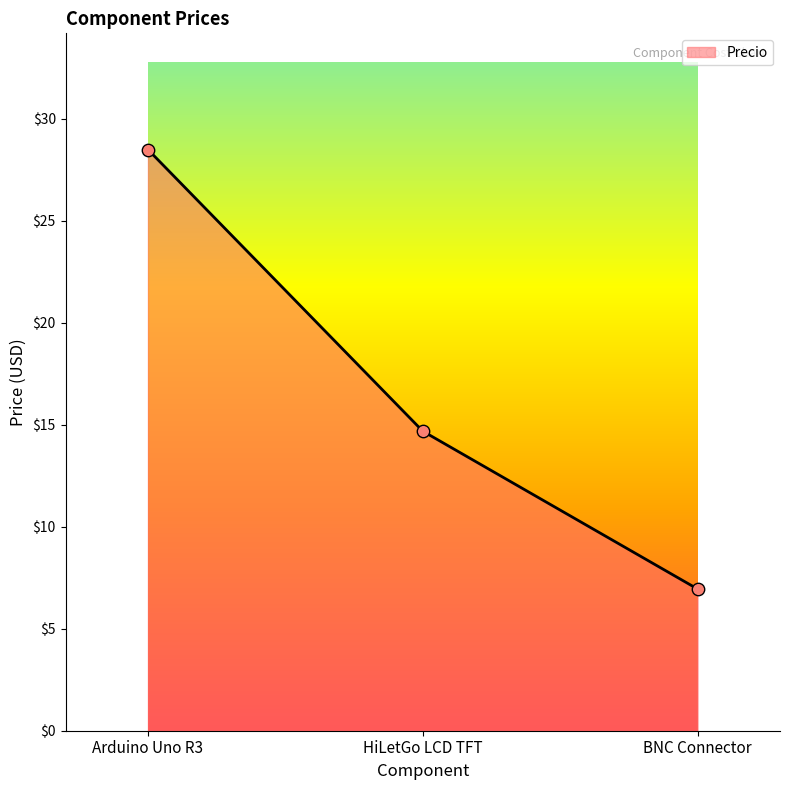

What is the change in value from HiLetGo LCD TFT to BNC Connector?

-7.7